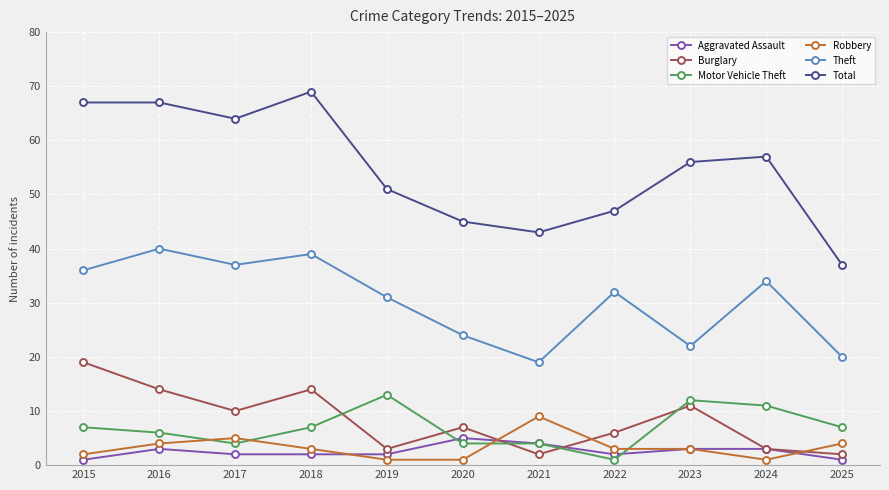

At which category does the chart reach its peak across all series?

2018